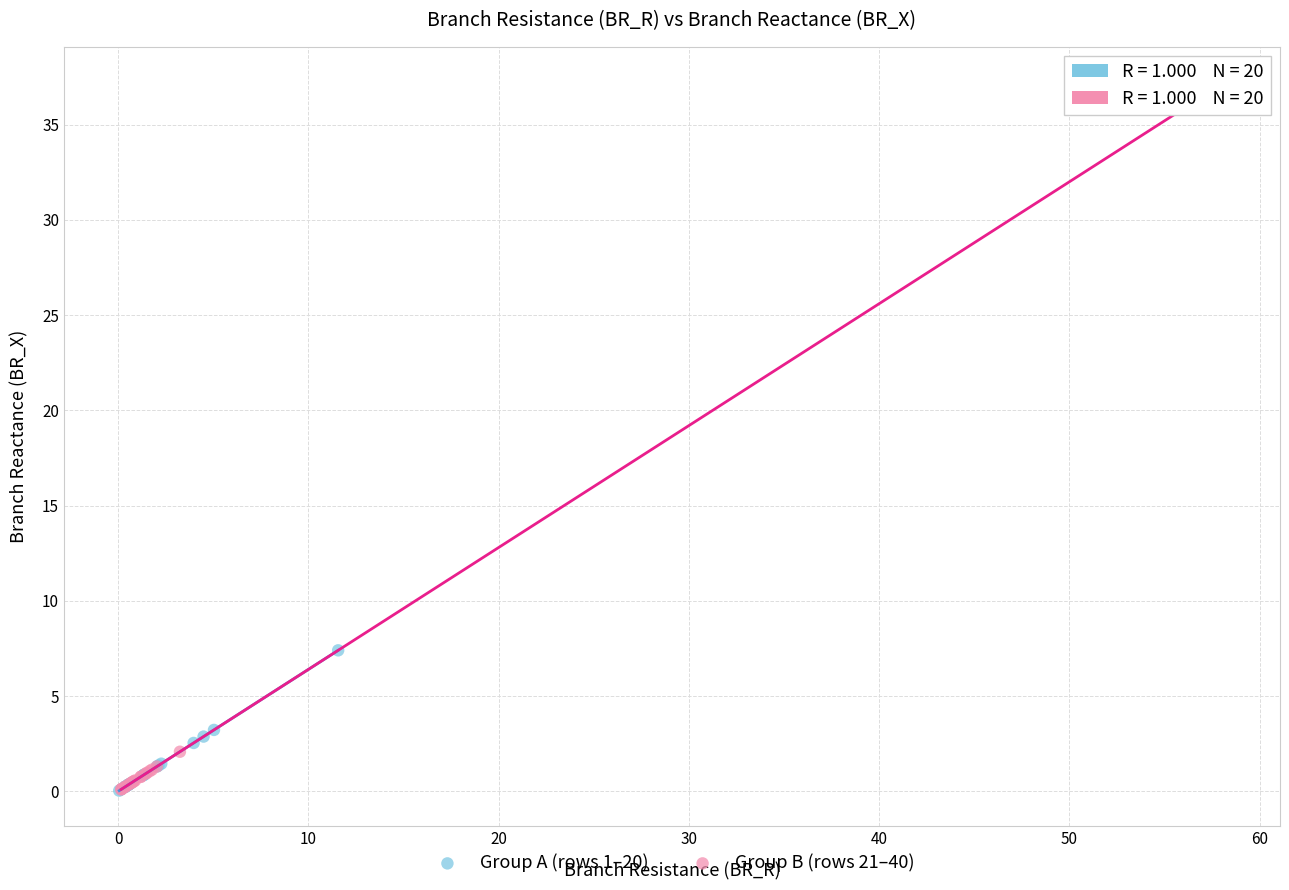

Which series reaches the maximum Y coordinate?

Group B (rows 21–40)